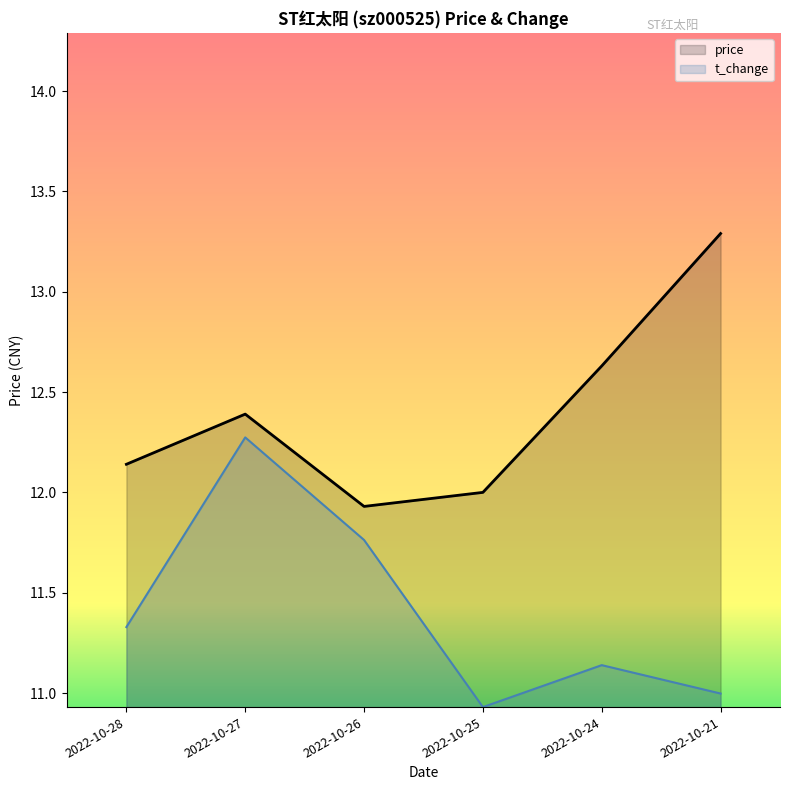

What is the approximate value of price at 2022-10-28?

12.1